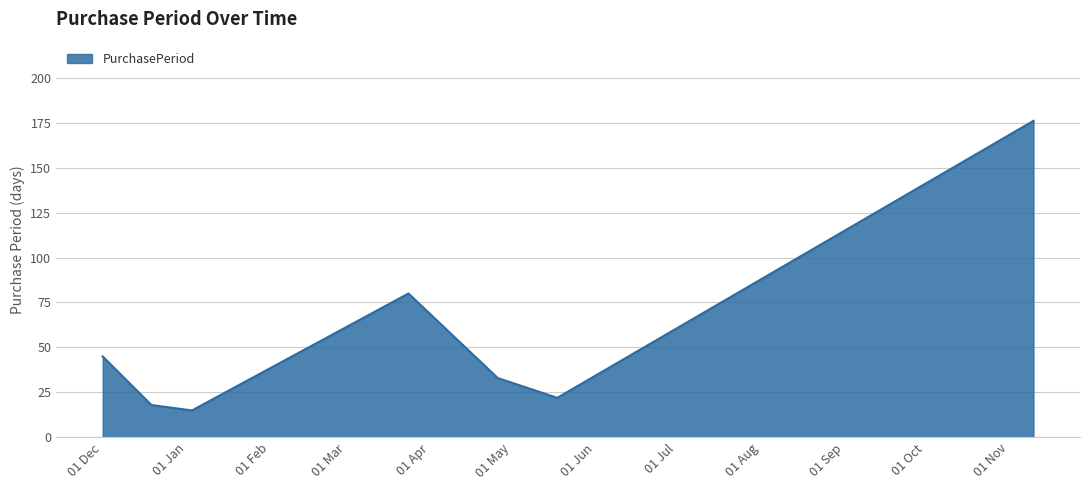

Count the number of data series in this chart.

1